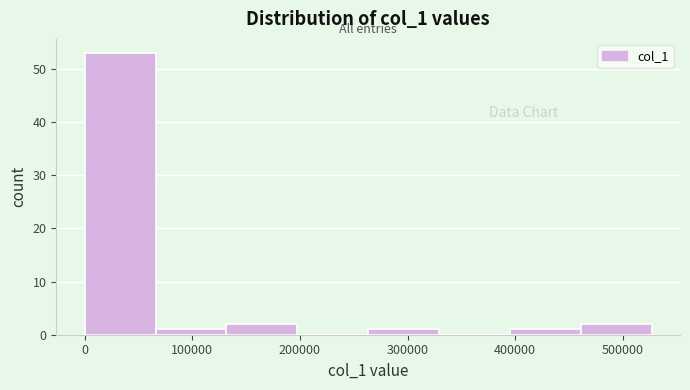

Over which range of the x-axis is the bar tallest?

0 to 70000